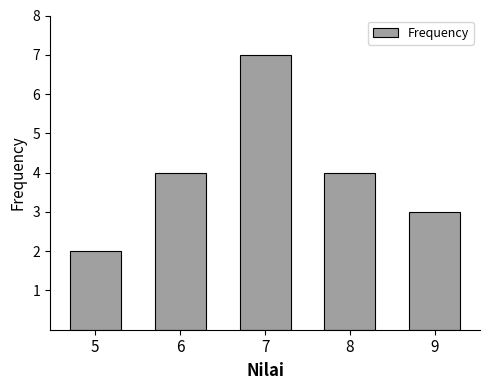

Reading right to left, what are all the values shown in this chart?

9=3	8=4	7=7	6=4	5=2